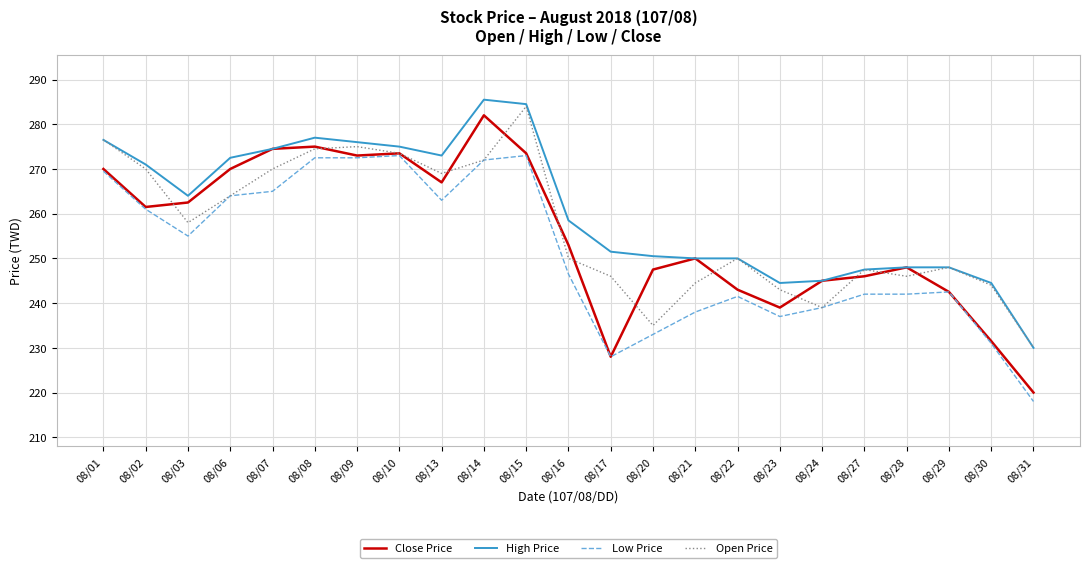

True or false: High Price has a value of 81.1 at 08/21.

False